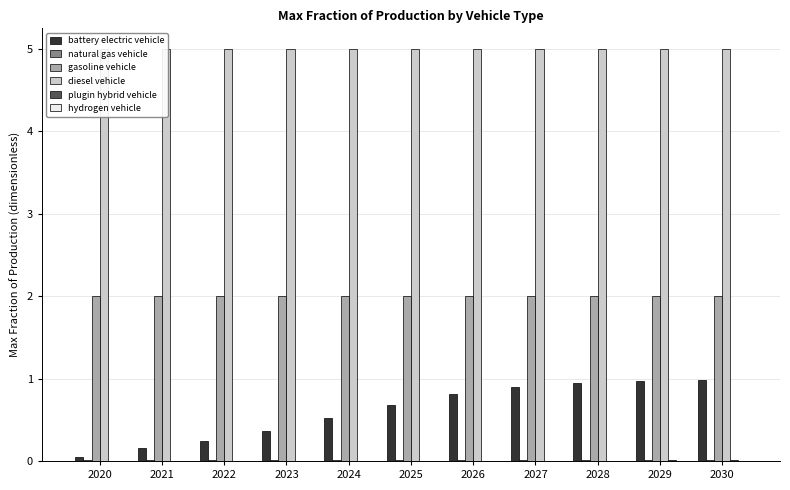

Are the bars horizontal?

No